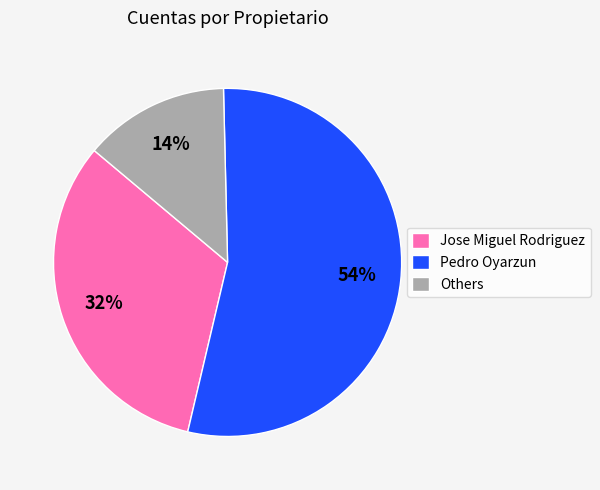

What is the ratio of the value at Others to the value at Jose Miguel Rodriguez?

0.4